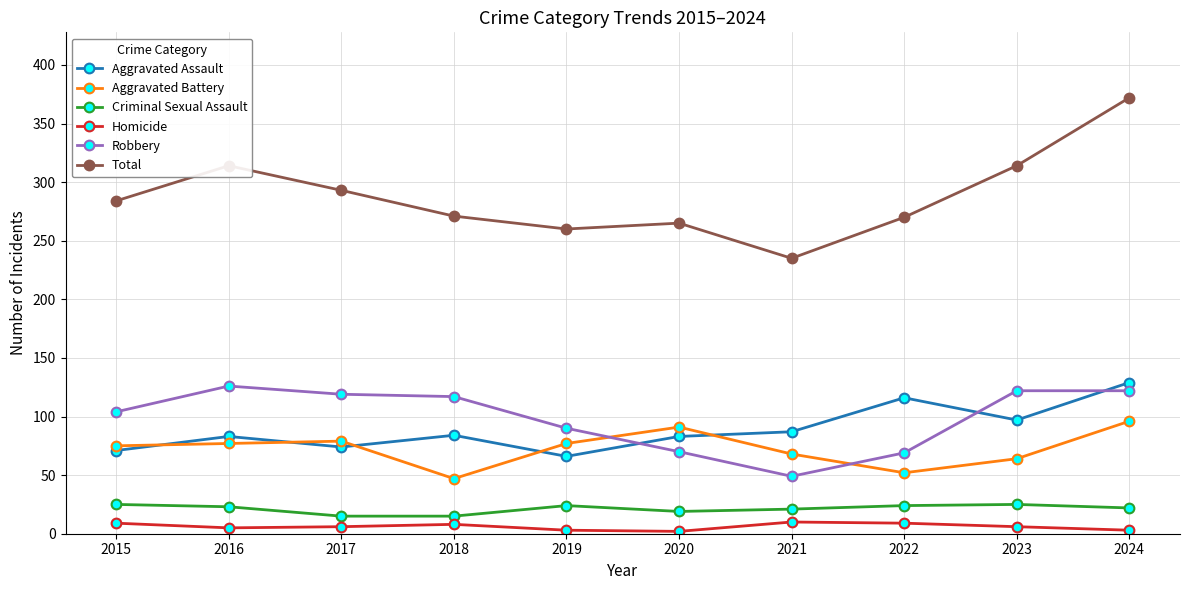

What is the difference between the Criminal Sexual Assault values at 2018 and 2016?

8